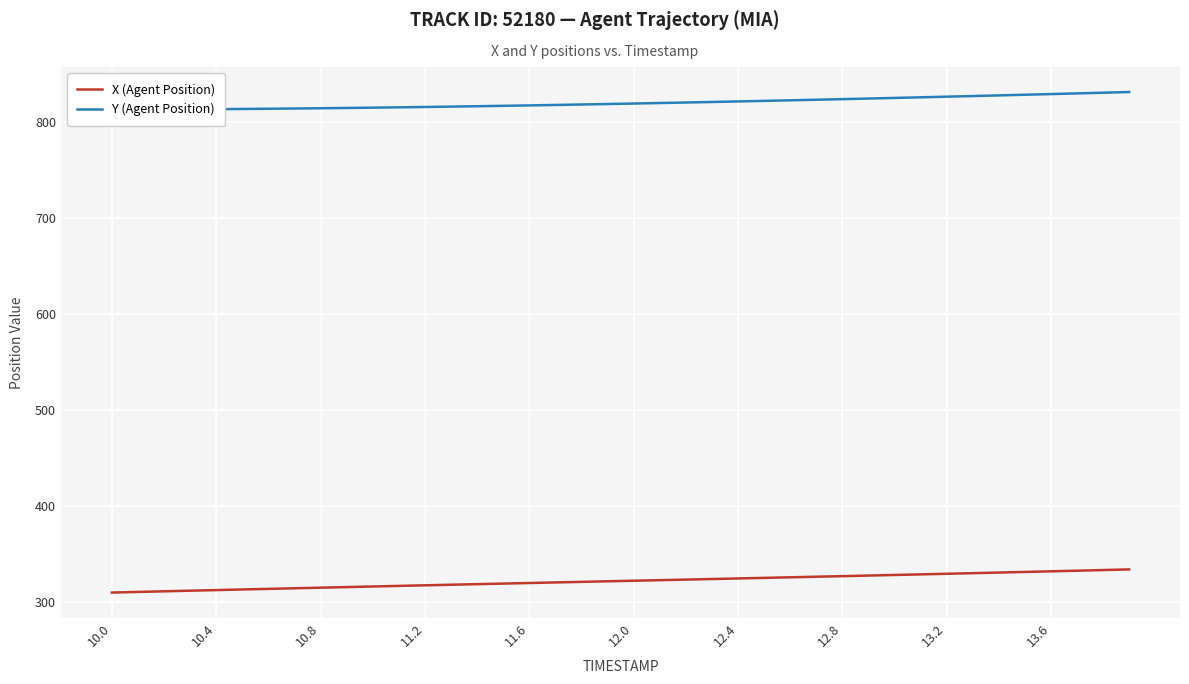

What is the lowest value of the X (Agent Position) series?

309.3